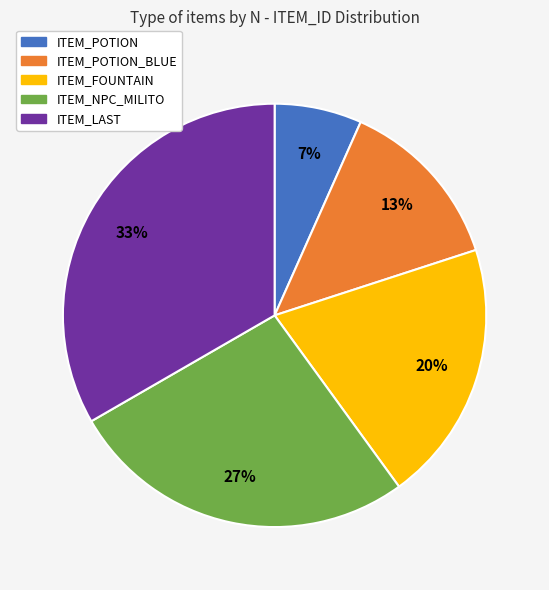

What is the ratio of the value at ITEM_LAST to the value at ITEM_POTION_BLUE?

2.5